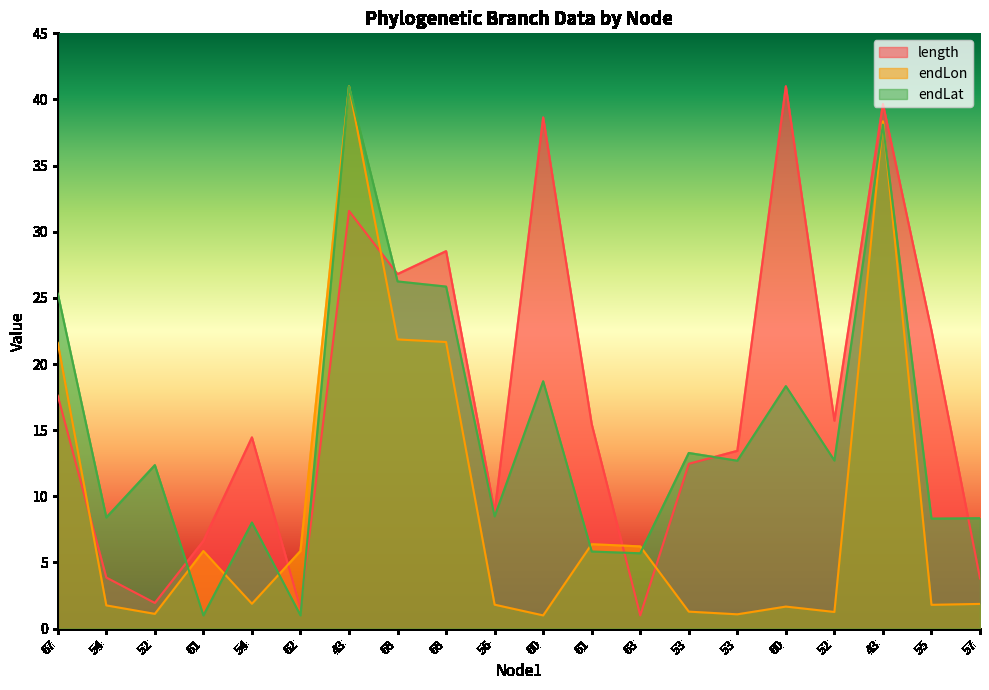

How many interior local peaks does the endLat series have?

7